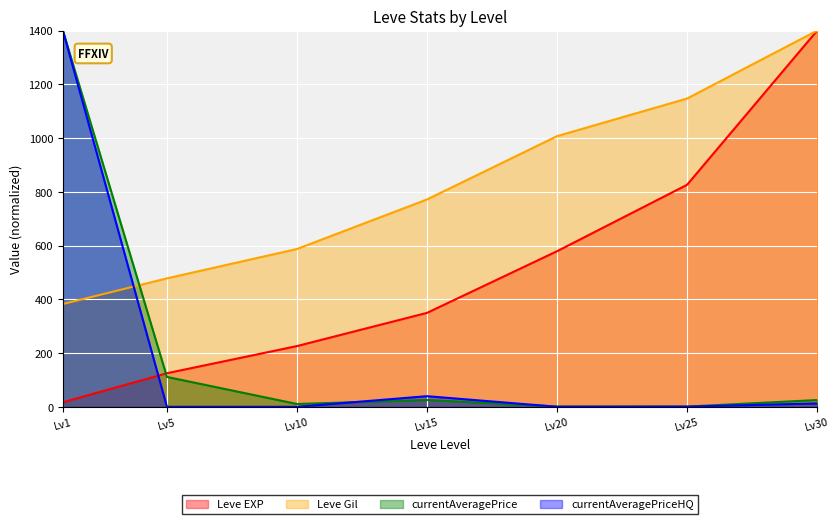

What is the difference between the second highest and second lowest values in the currentAveragePrice series?

110.1